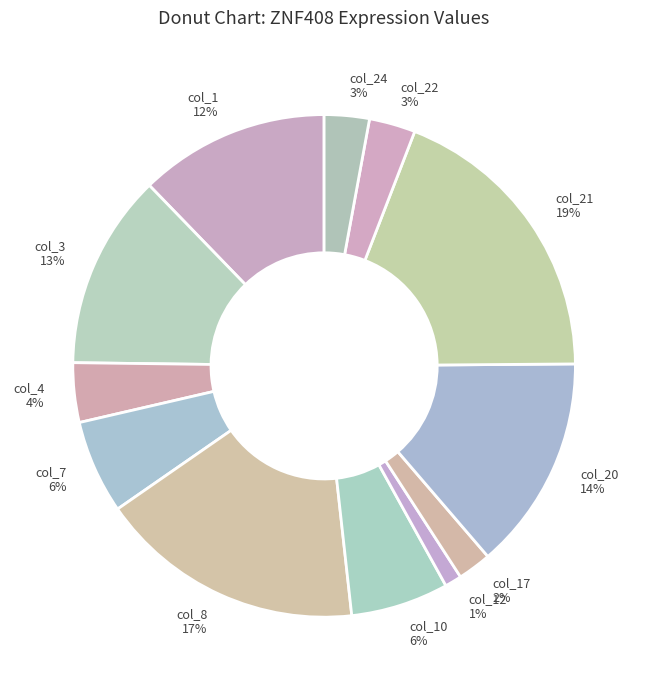

To the nearest percent, what percentage of the pie is col_22?

3%